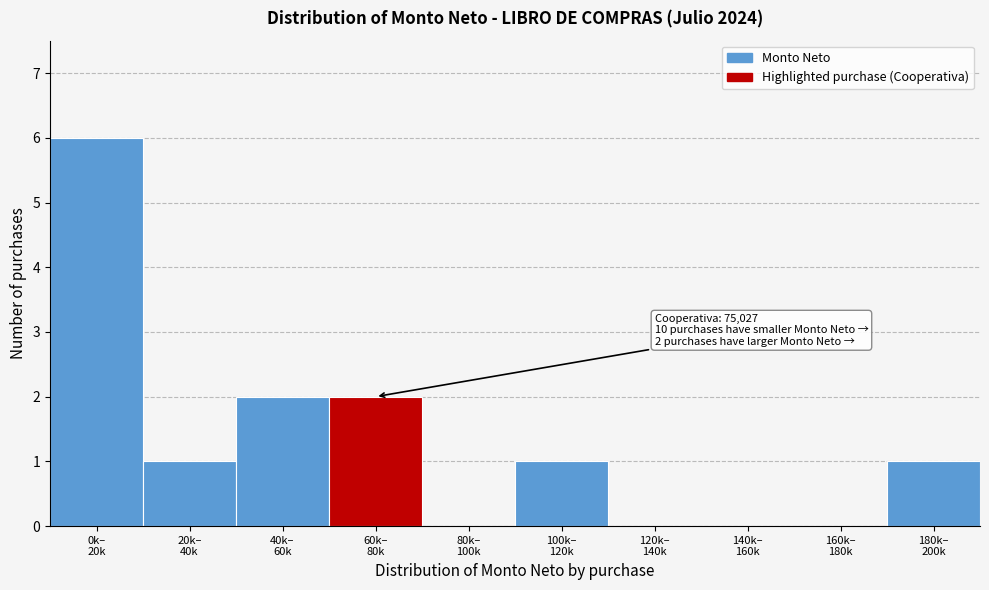

What is the maximum value shown in the chart?

6